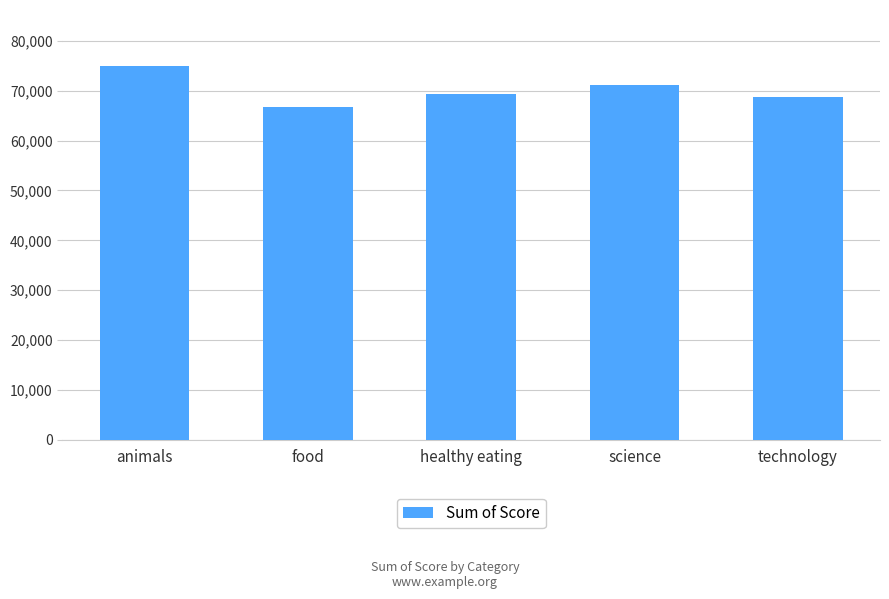

How many categories are shown in the chart?

5